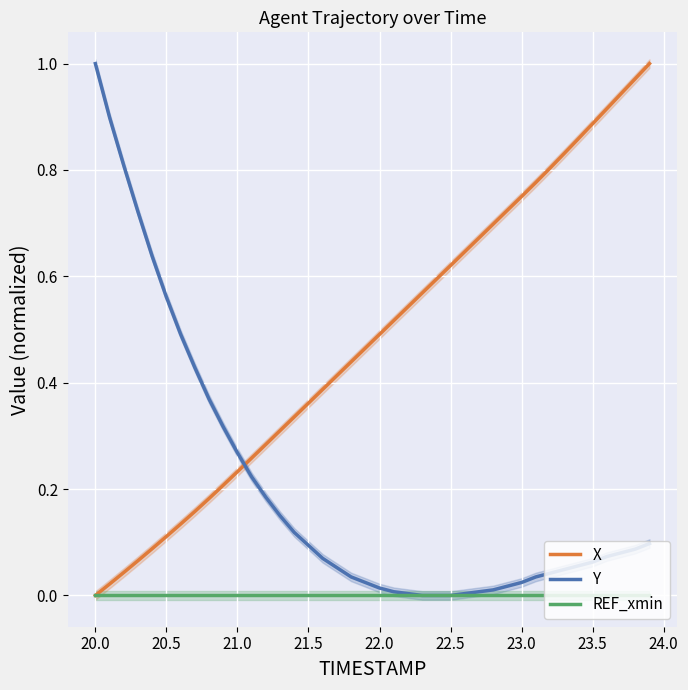

How many categories are shown in the chart?

40